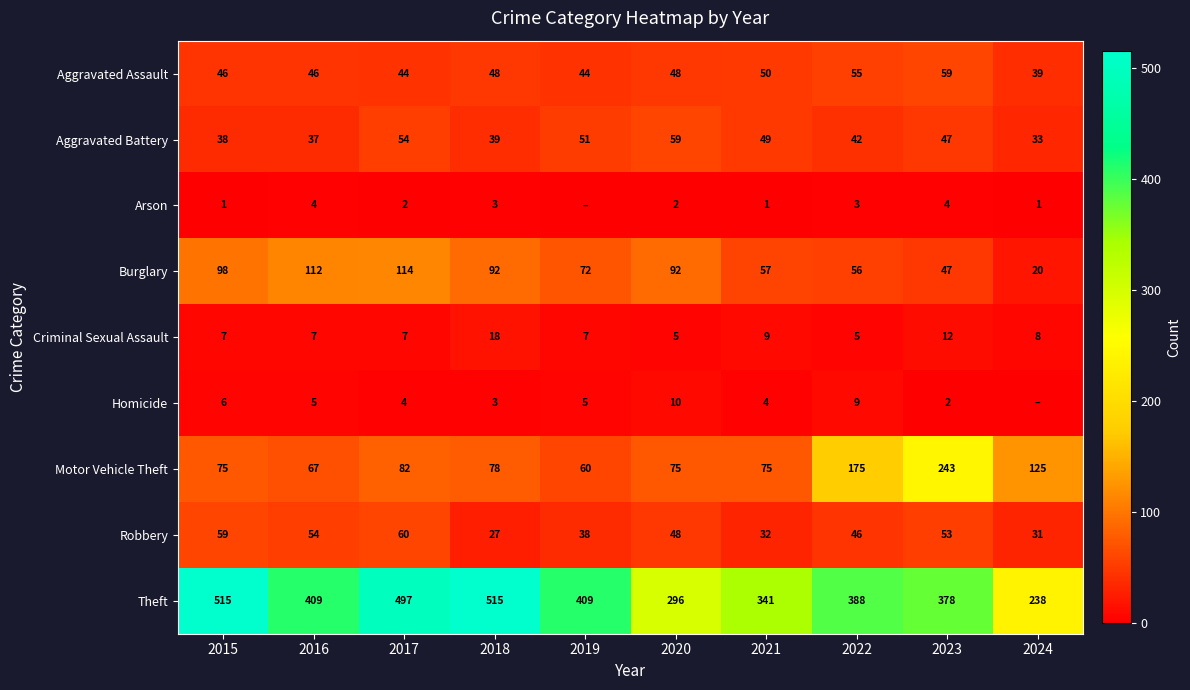

Where is Aggravated Battery nearest to the value 46?

2023